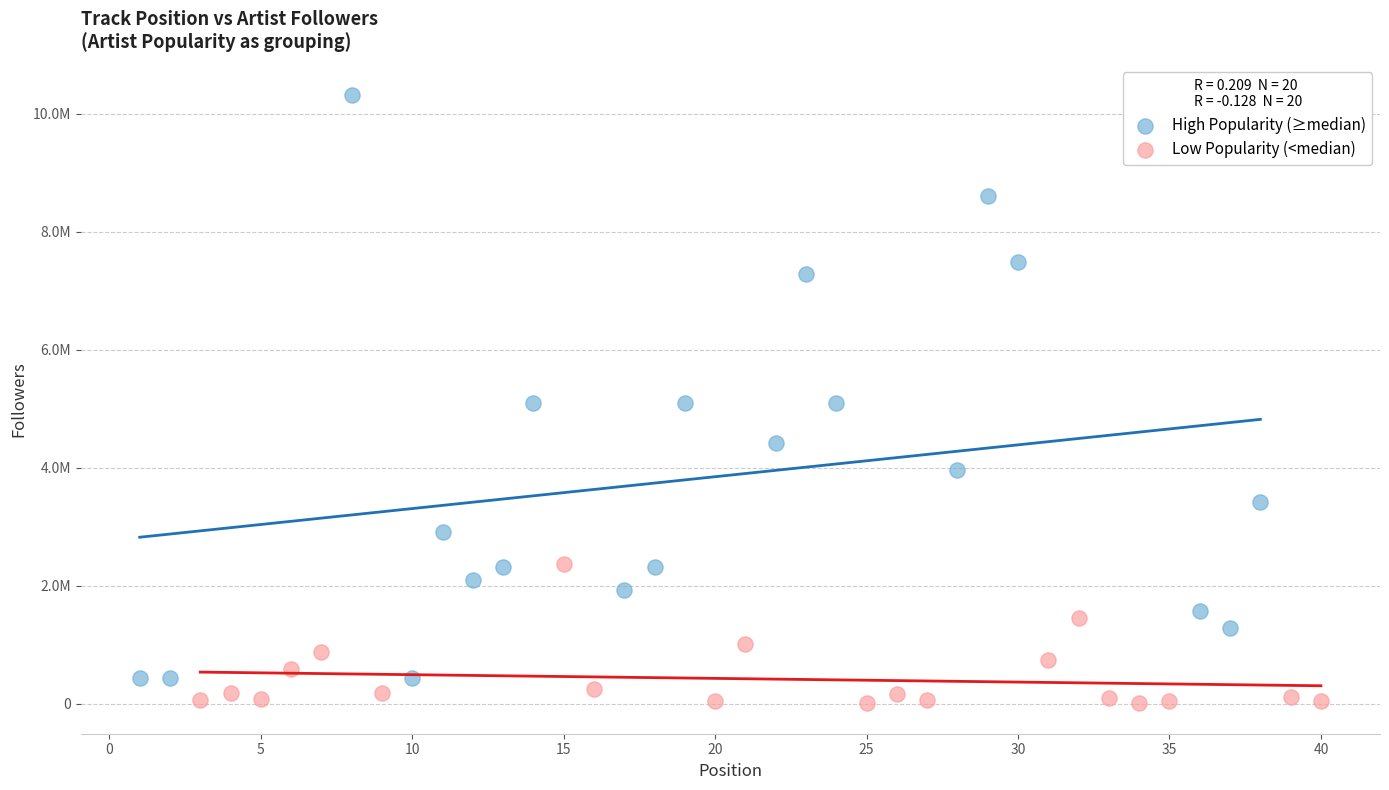

Which series has the largest Y range (max minus min)?

High Popularity (≥median)